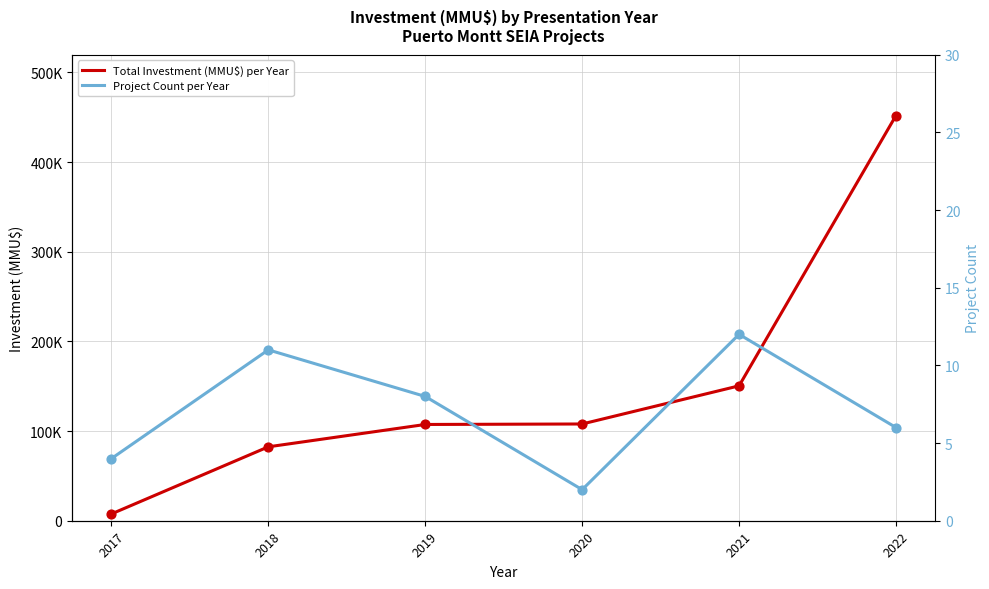

What are all the series names shown in the legend?

Total Investment (MMU$) per Year, Project Count per Year